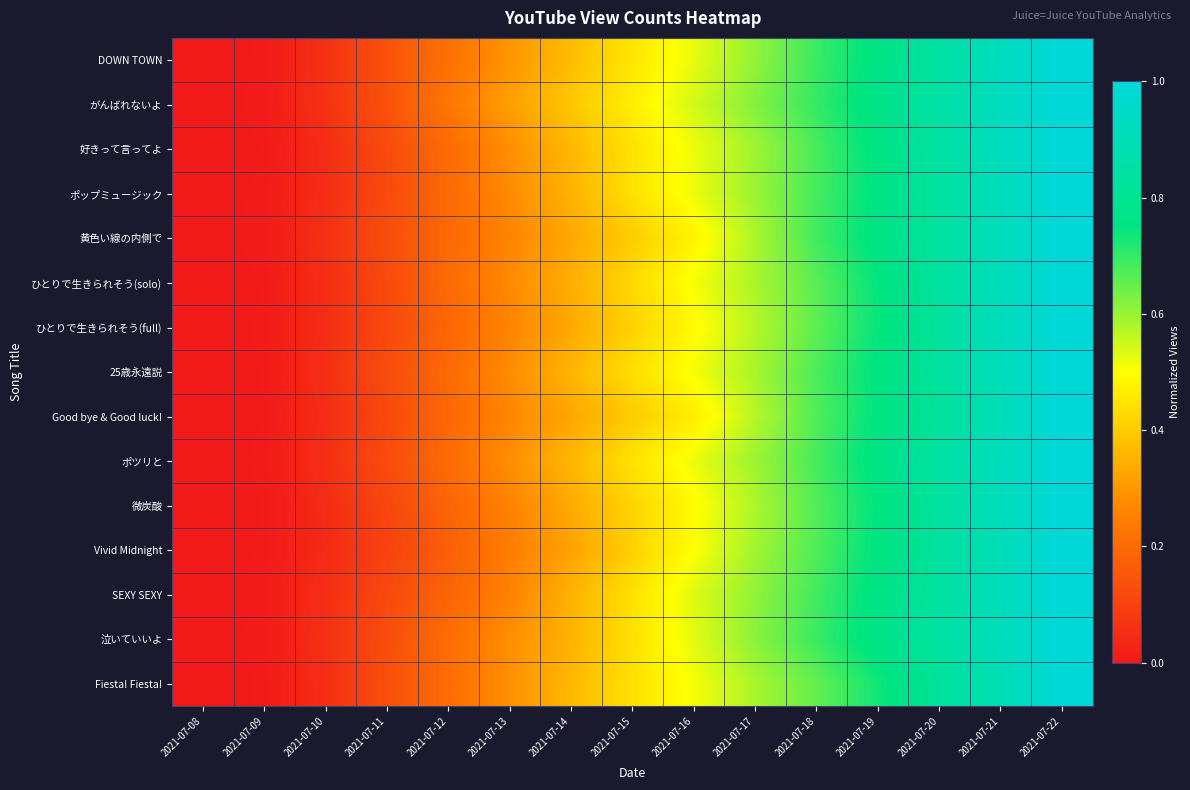

At which category is the sum across all series the highest?

2021-07-22